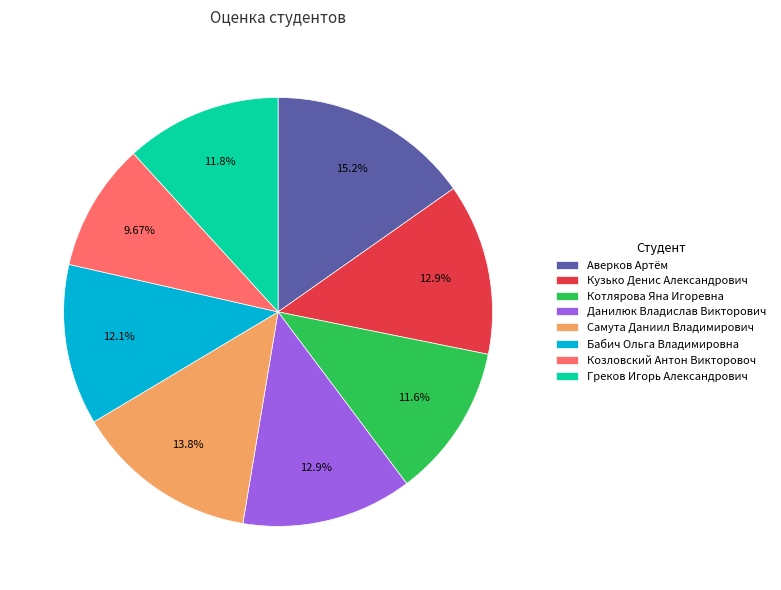

Which category has the smallest portion of the pie?

Козловский Антон Викторовоч